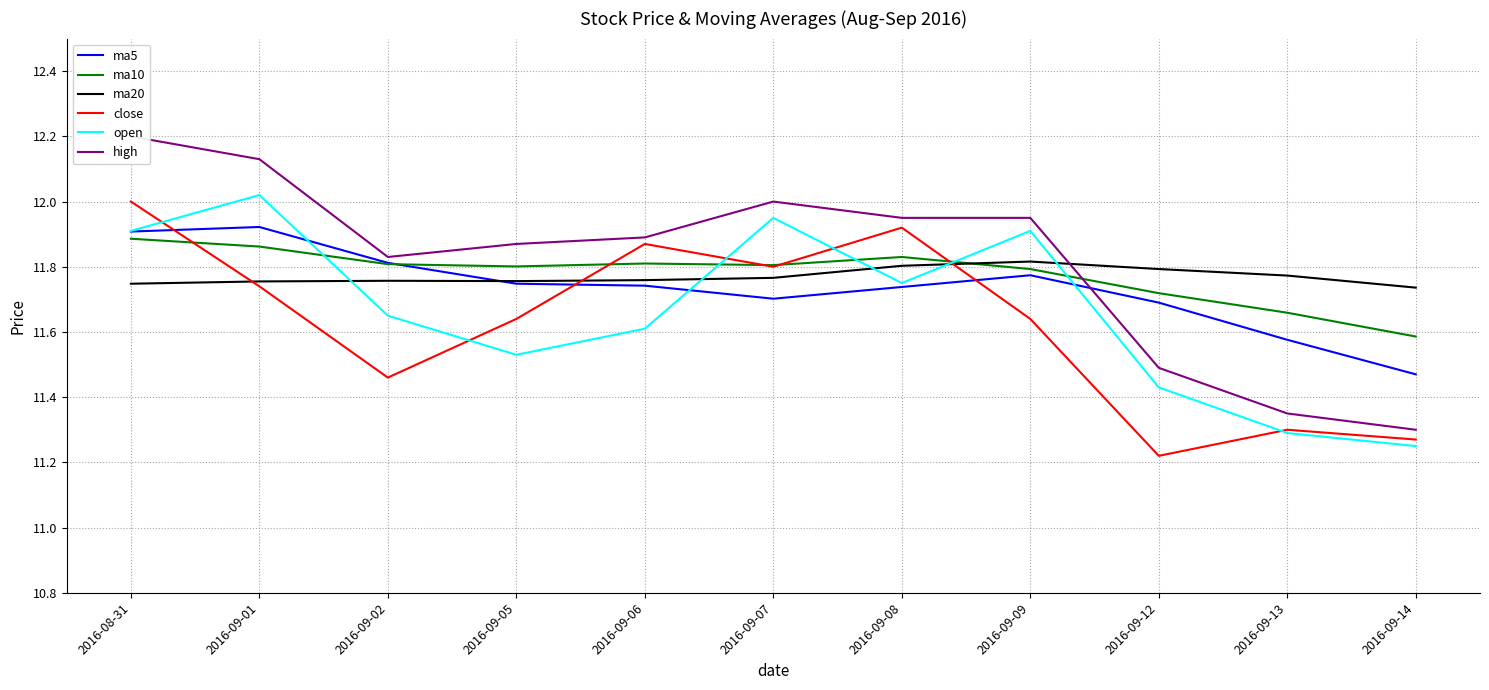

After their last crossing, which series has the higher values: close or ma5?

ma5